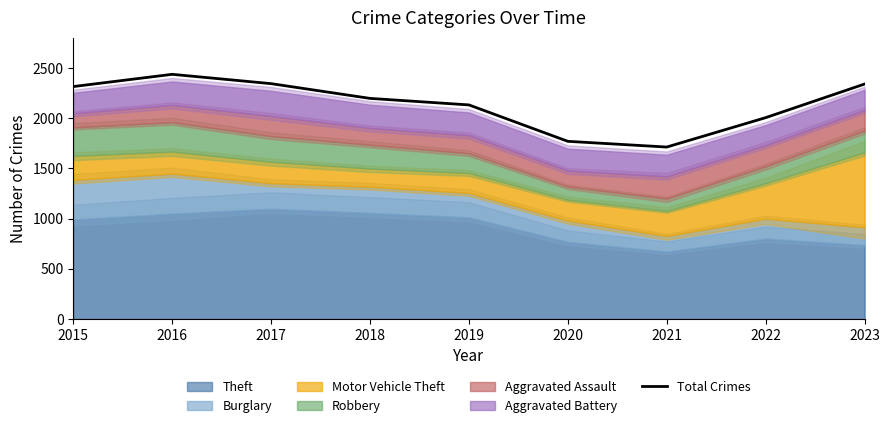

Which category has the highest value across all series?

2016